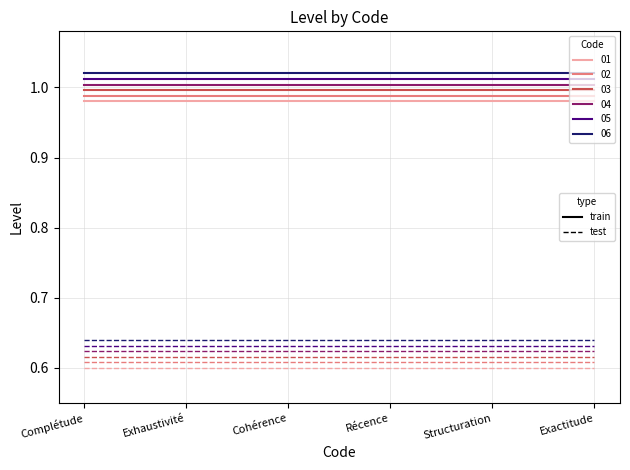

True or false: 02_dashed has a value of 1.1 at Structuration.

False